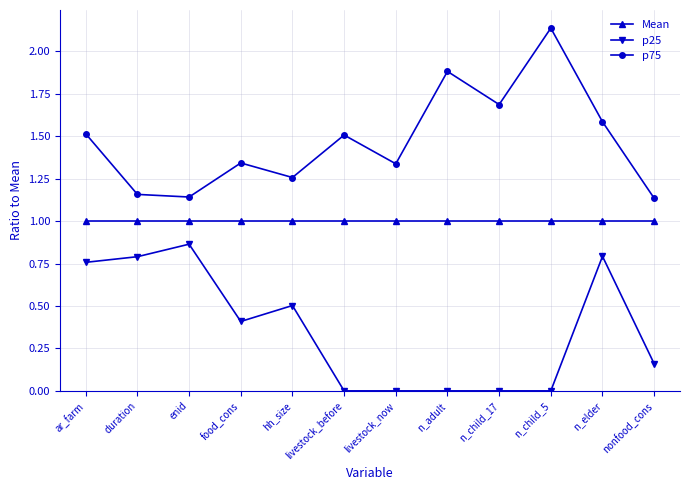

What is the sum of the p75 values at nonfood_cons and n_child_5?

3.3